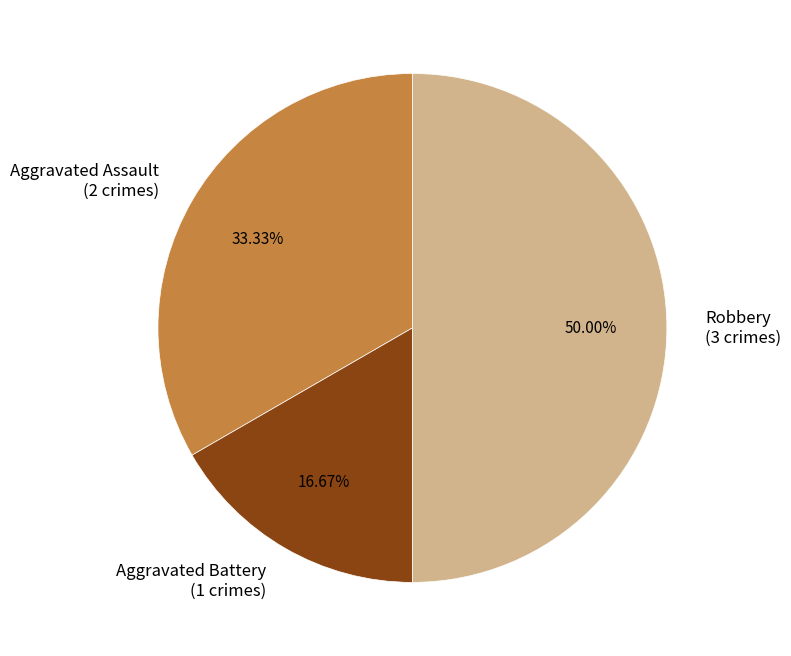

To the nearest percent, what percentage of the pie is Robbery?

50%